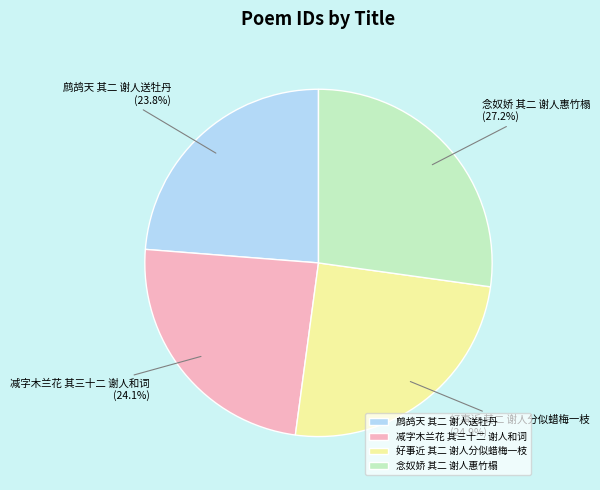

What percentage is the 鹧鸪天 其二 谢人送牡丹 slice, to the nearest percent?

24%